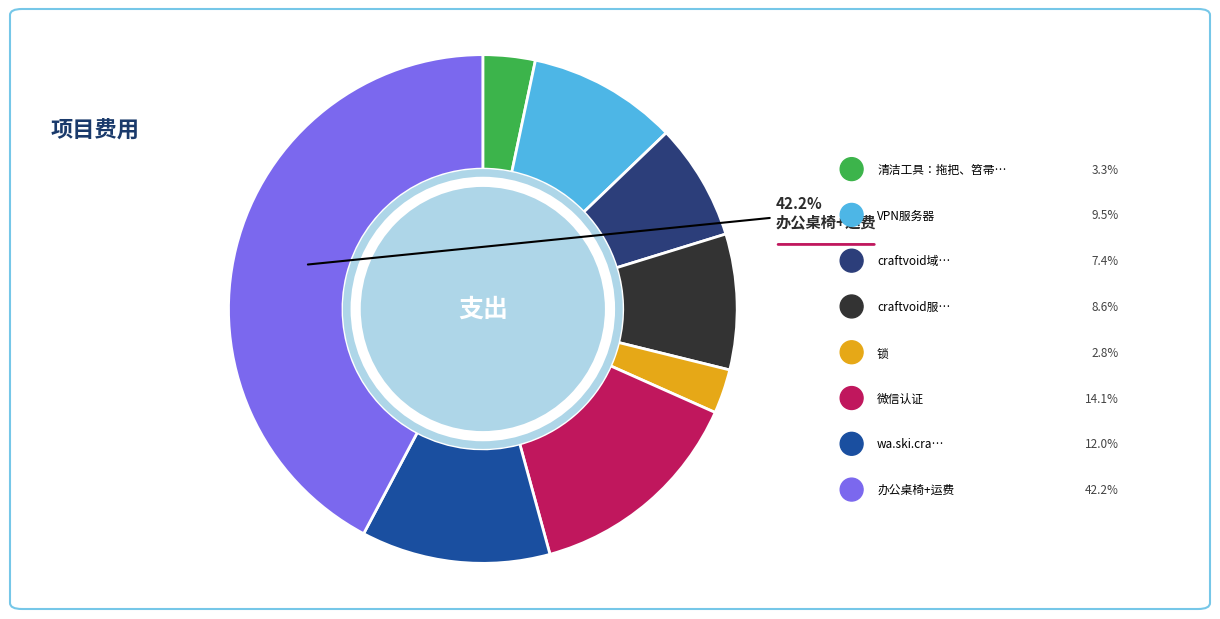

Is there a majority slice in this chart?

No